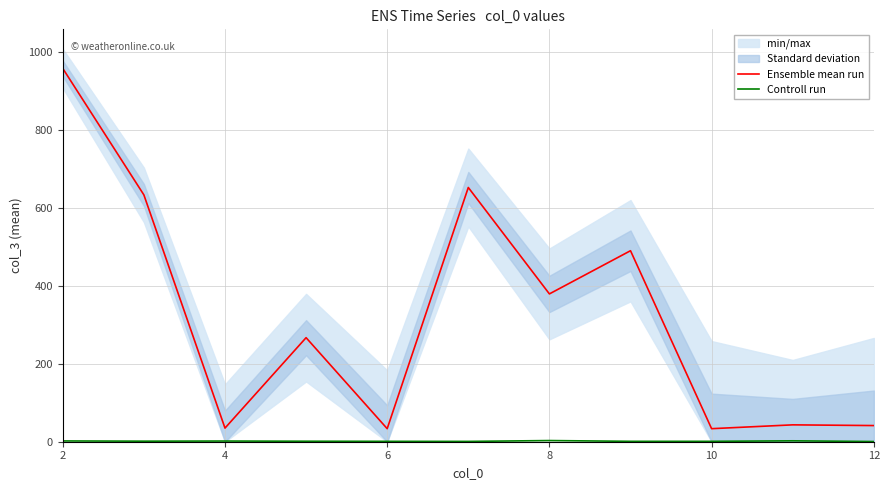

What is the average value of the Controll run series?

1.5